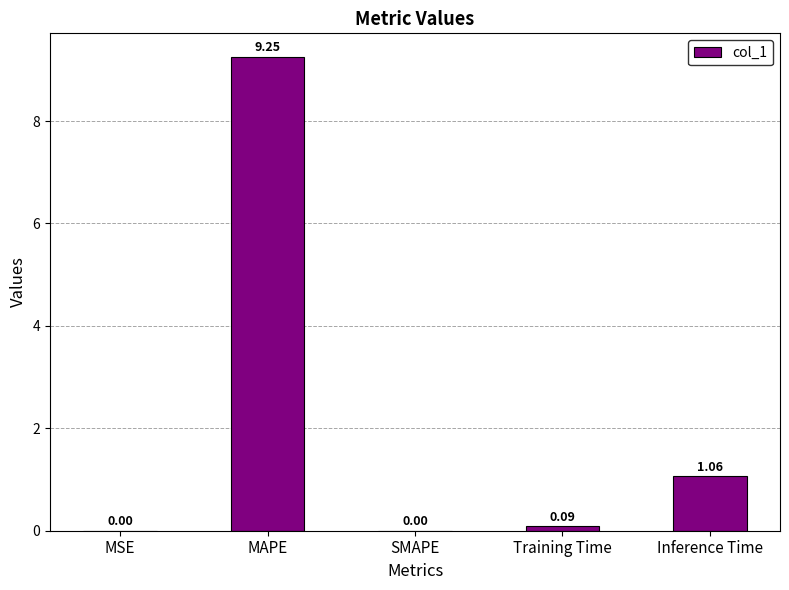

Which label corresponds to the largest value in the chart?

MAPE